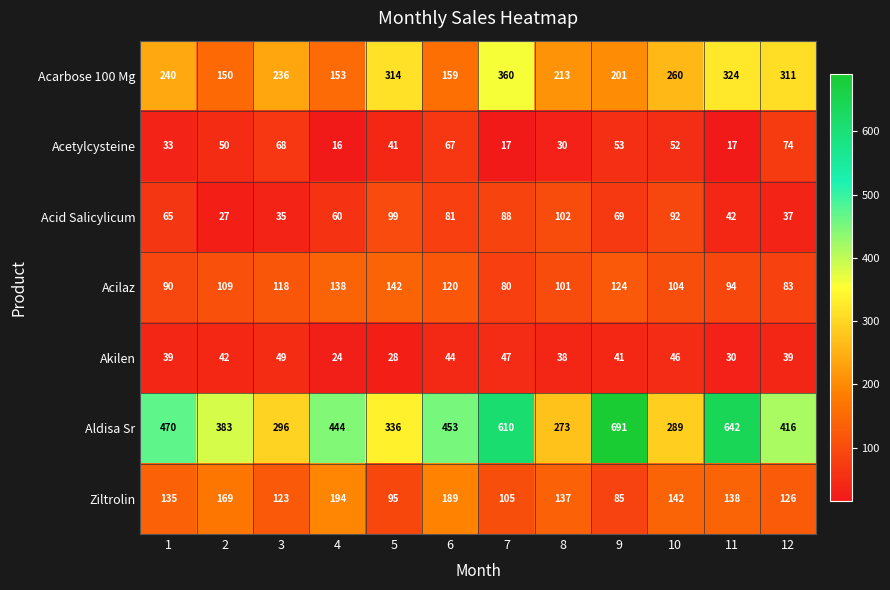

Rank the series by their maximum value, from lowest to highest.

Akilen, Acetylcysteine, Acid Salicylicum, Acilaz, Ziltrolin, Acarbose 100 Mg, Aldisa Sr